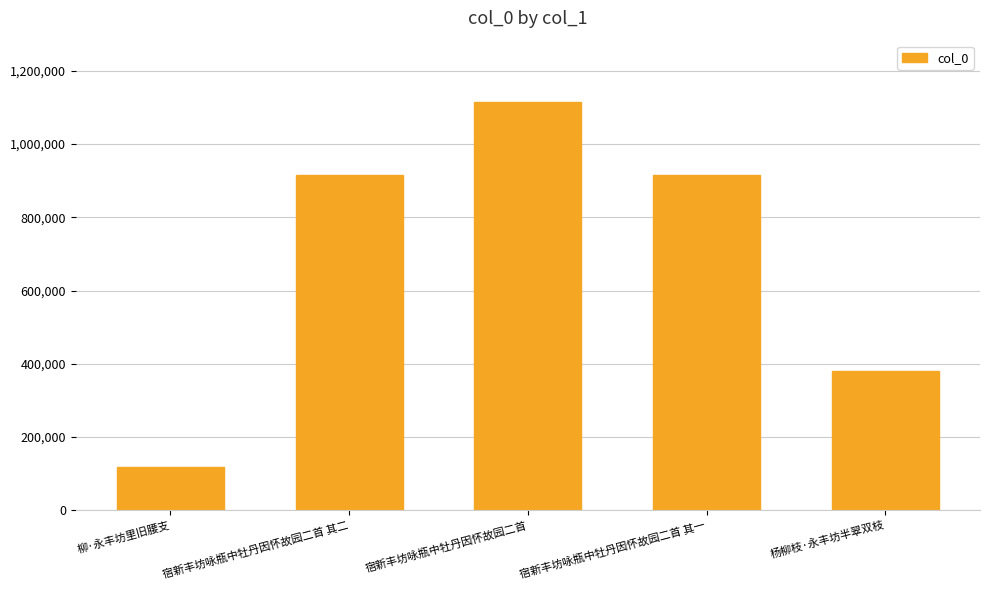

The chart shows a value of 1936905 at 宿新丰坊咏瓶中牡丹因怀故园二首. True or false?

False